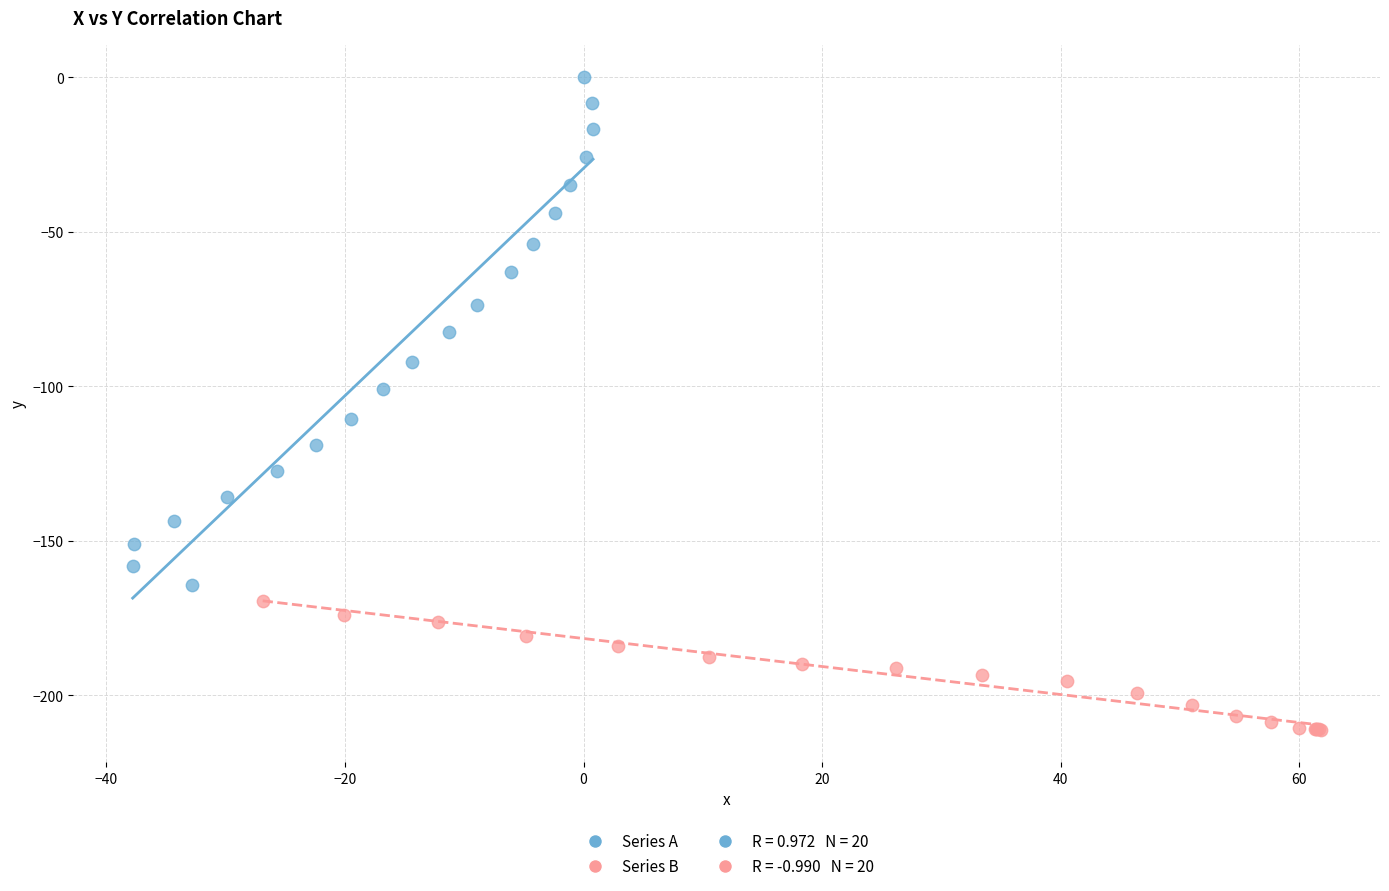

Which series has the largest Y range (max minus min)?

Series A